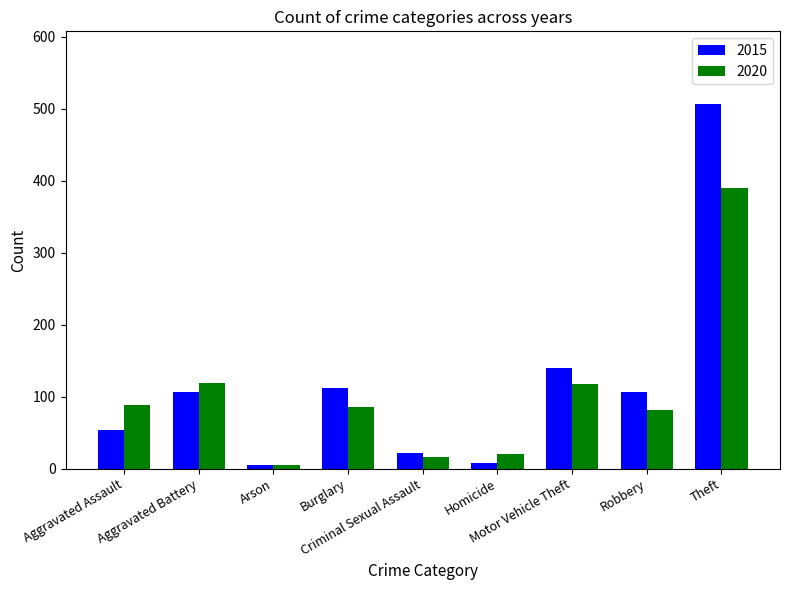

What is the difference between the maximum and minimum values in the 2020 series?

385